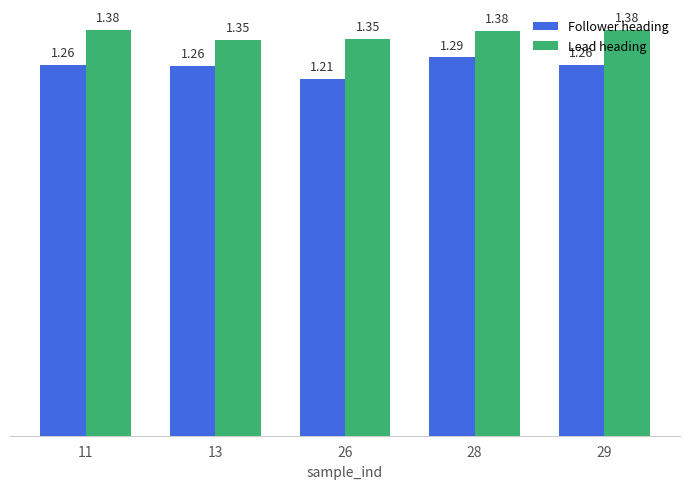

List the series in order of their peak value, lowest first.

Follower heading, Lead heading